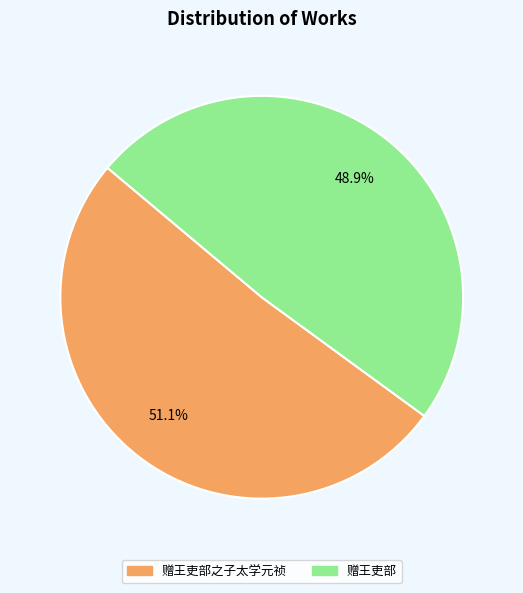

What percentage is NOT represented by 赠王吏部?

51.1%